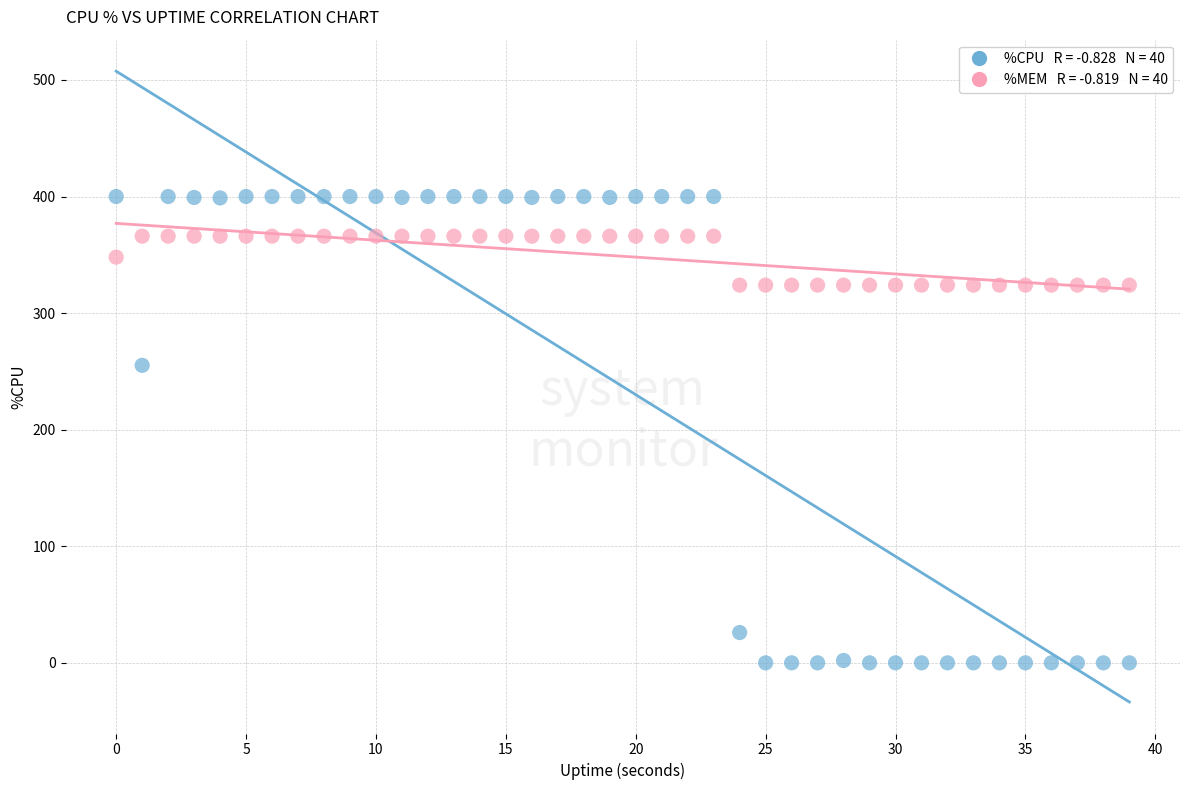

Across all series, what Y value is closest to 200?

255.2